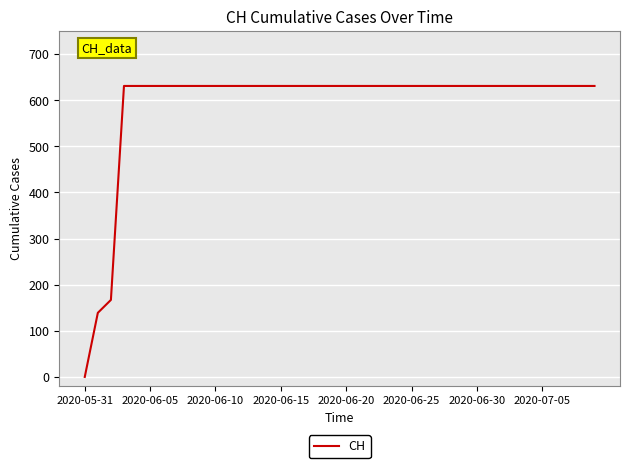

Reading right to left, transcribe all the data shown in this chart.

631	631	631	631	631	631	631	631	631	631	631	631	631	631	631	631	631	631	631	631	631	631	631	631	631	631	631	631	631	631	631	631	631	631	631	631	631	167	139	0